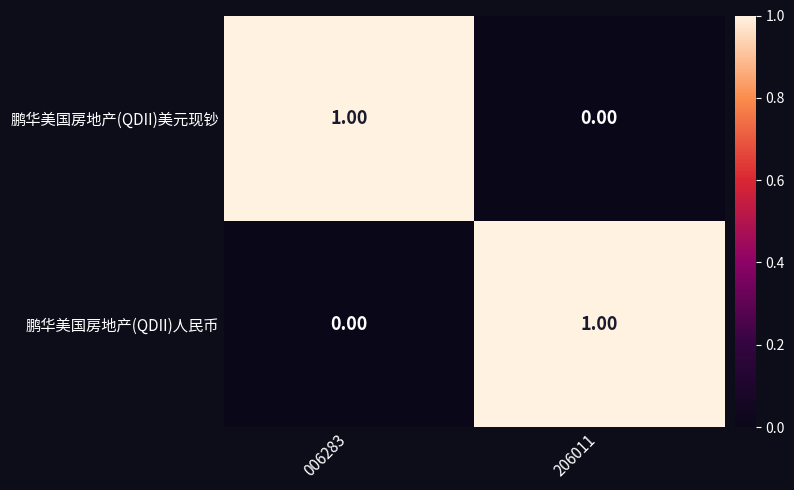

Rank the series at 006283 from lowest to highest value.

鹏华美国房地产(QDII)人民币, 鹏华美国房地产(QDII)美元现钞